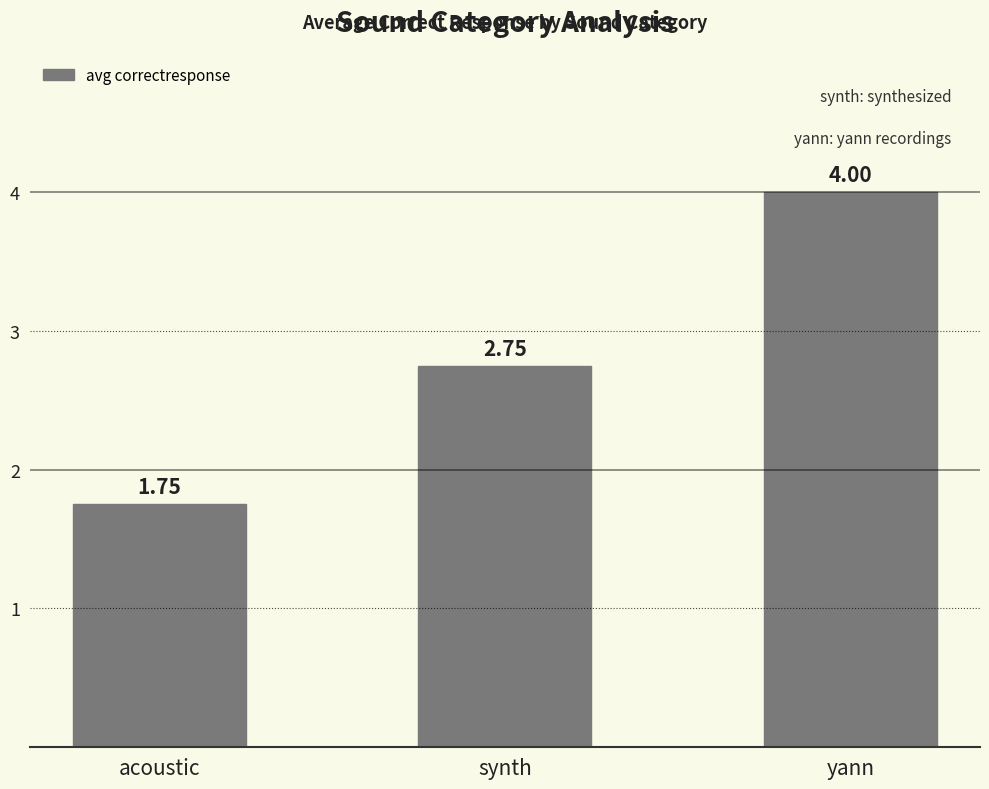

Does the chart contain any negative values?

No